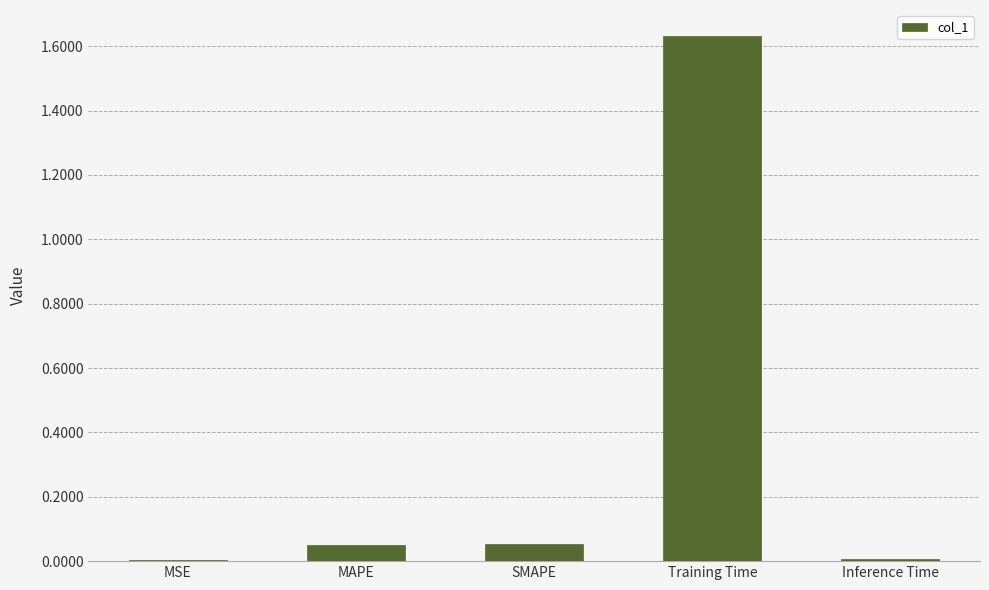

Between MSE and SMAPE, which is larger?

SMAPE